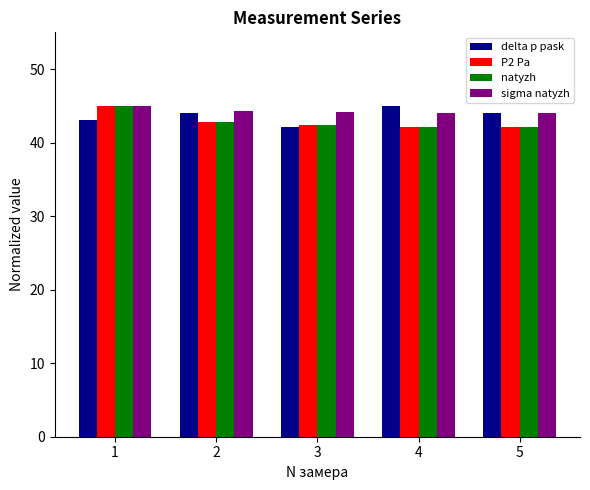

At how many categories does at least one series exceed 43?

5